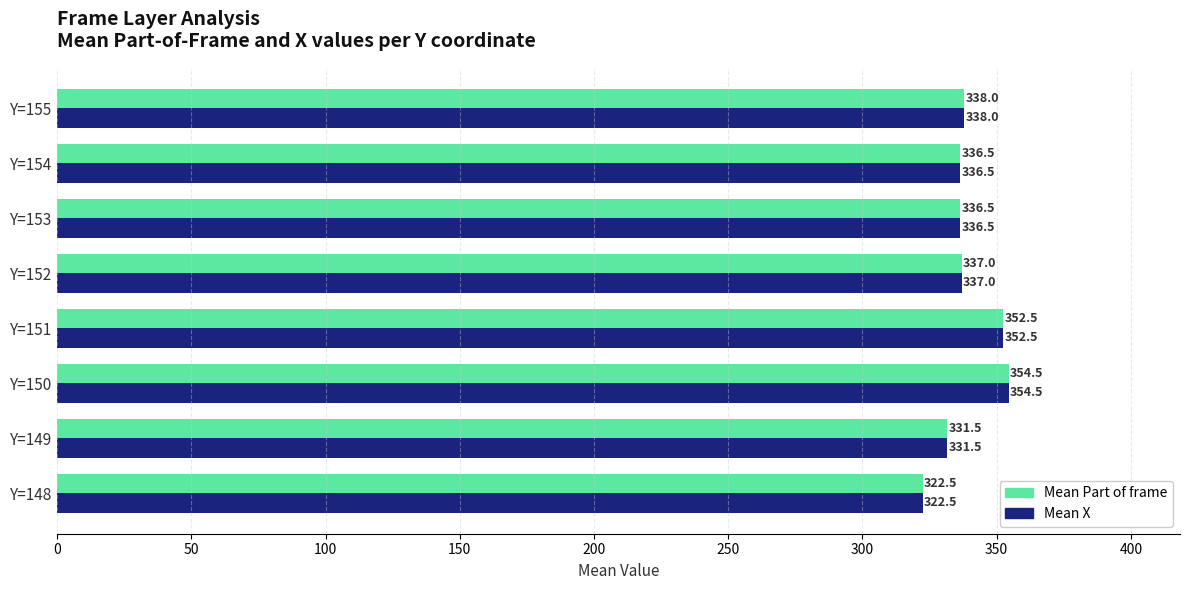

The value of Mean Part of frame at Y=155 is 165.1. True or false?

False